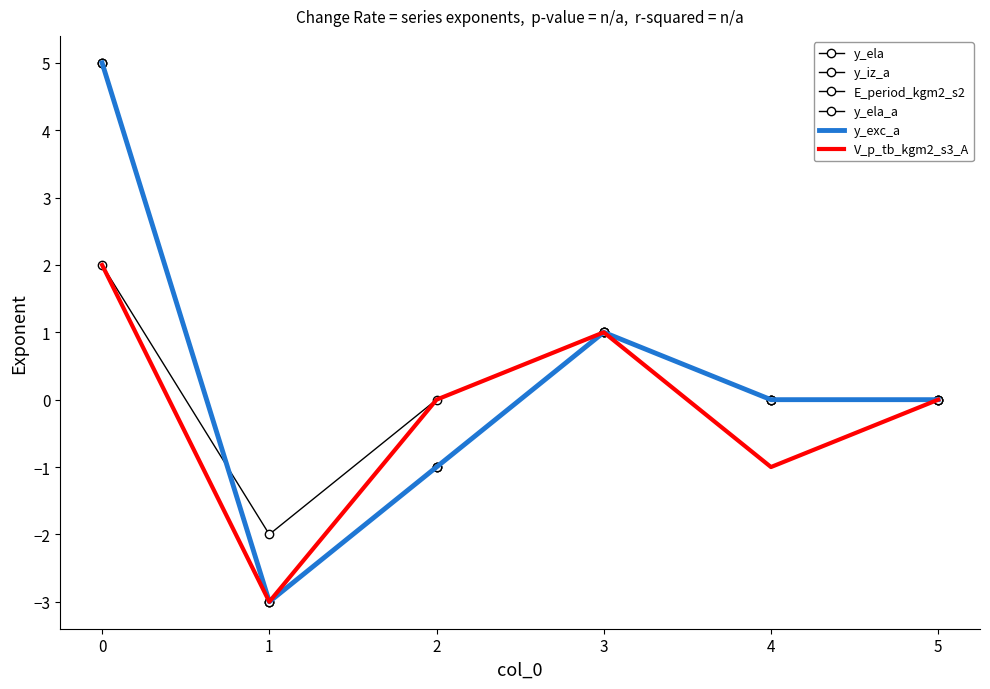

What is the sum of the y_ela_a values at 2 and 0?

4